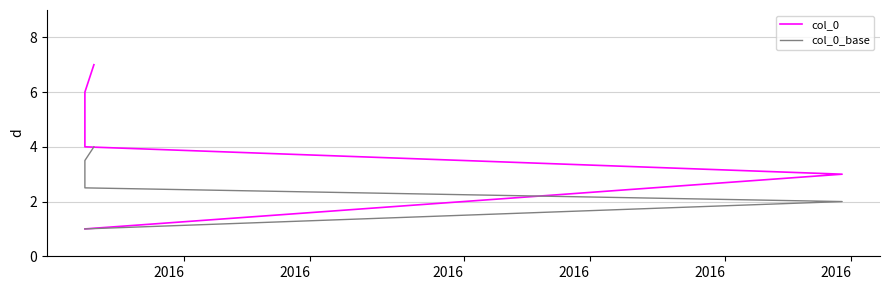

True or false: col_0_base has a value of 0.6 at 2016.

False